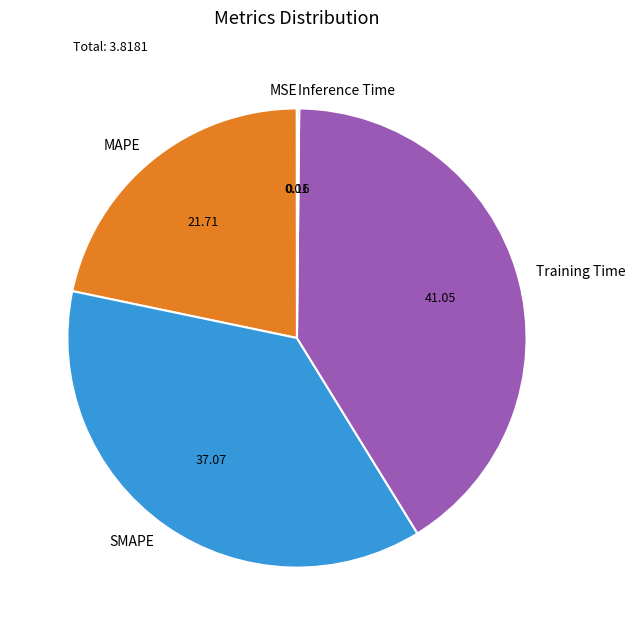

Which category has the biggest portion of the pie?

Training Time